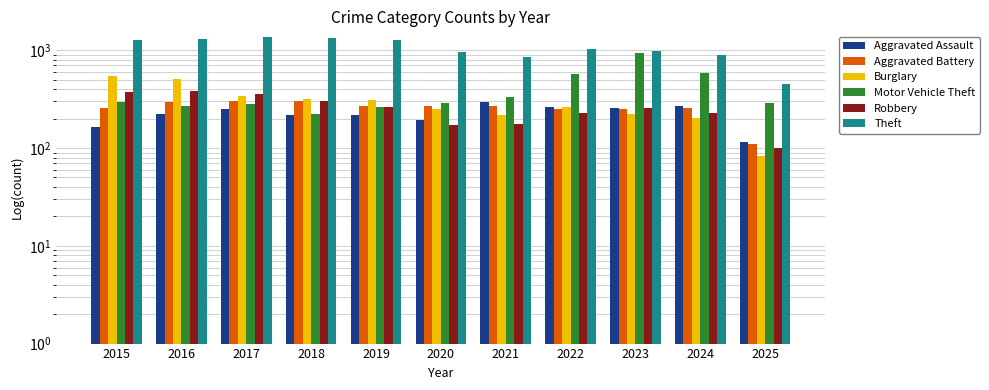

At which label does Aggravated Battery first exceed 267?

2016